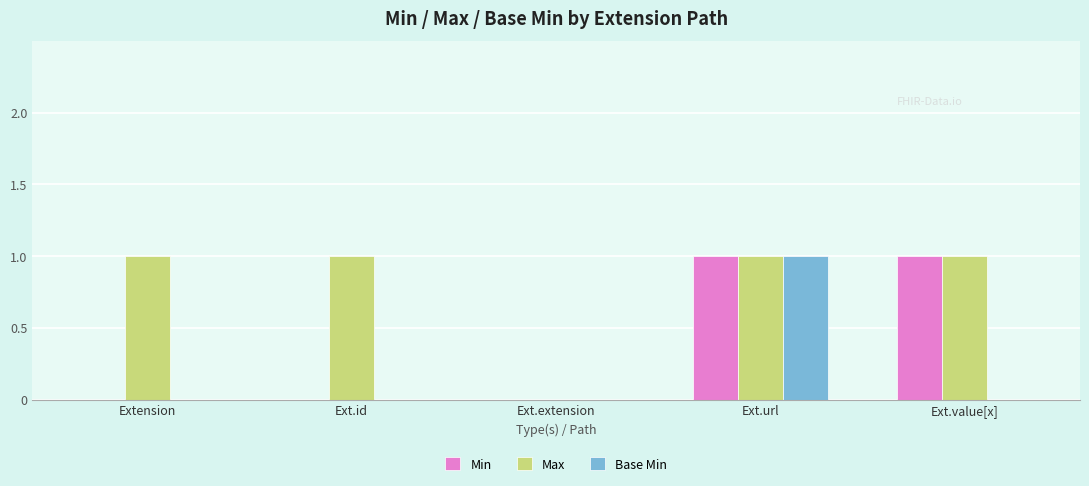

Reading left to right, what are all the values shown in this chart?

Min: Extension=0	Ext.id=0	Ext.extension=0	Ext.url=1	Ext.value[x]=1
Max: Extension=1	Ext.id=1	Ext.extension=0	Ext.url=1	Ext.value[x]=1
Base Min: Extension=0	Ext.id=0	Ext.extension=0	Ext.url=1	Ext.value[x]=0